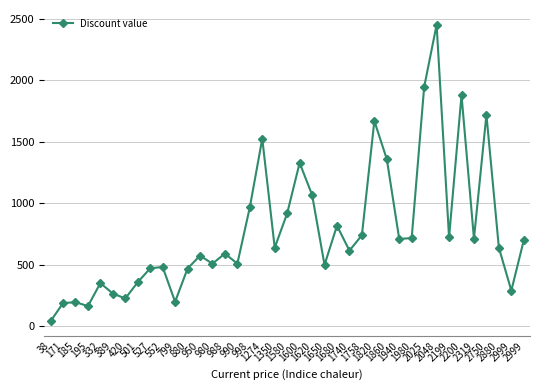

True or false: the data shows 696 at 1274.

False